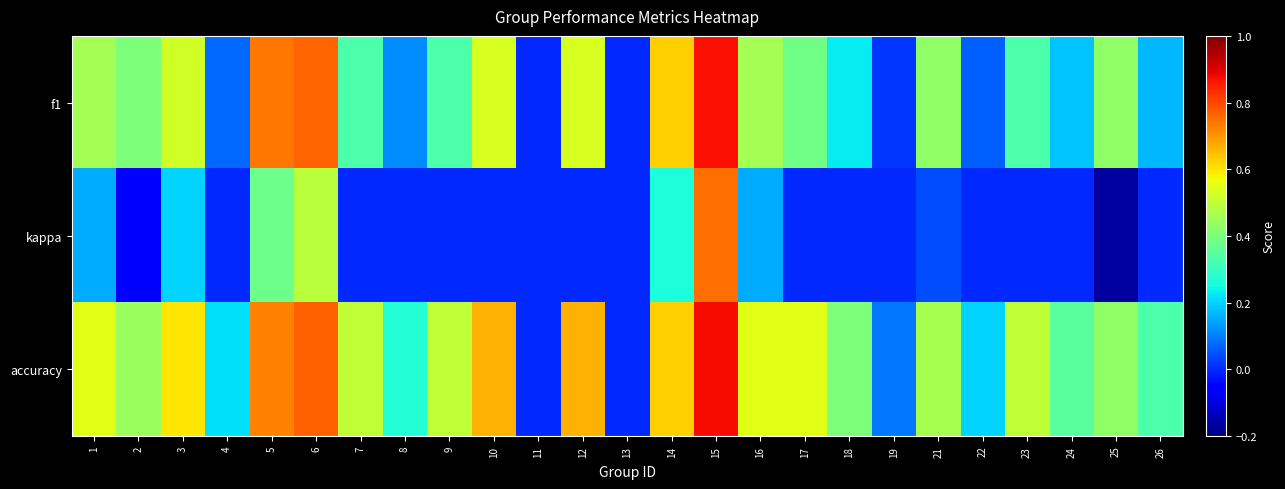

At which category is the sum across all series the highest?

15